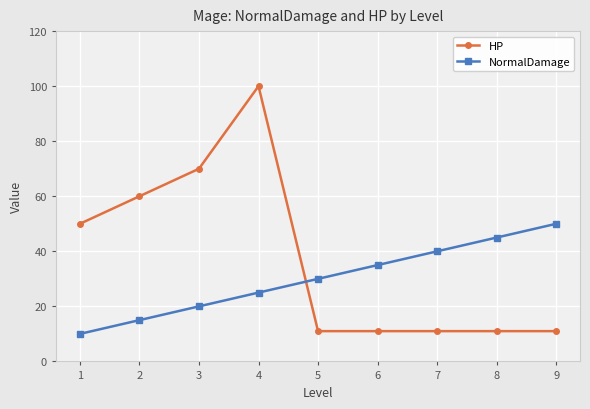

Count the NormalDamage values in the range 20 to 40.

5